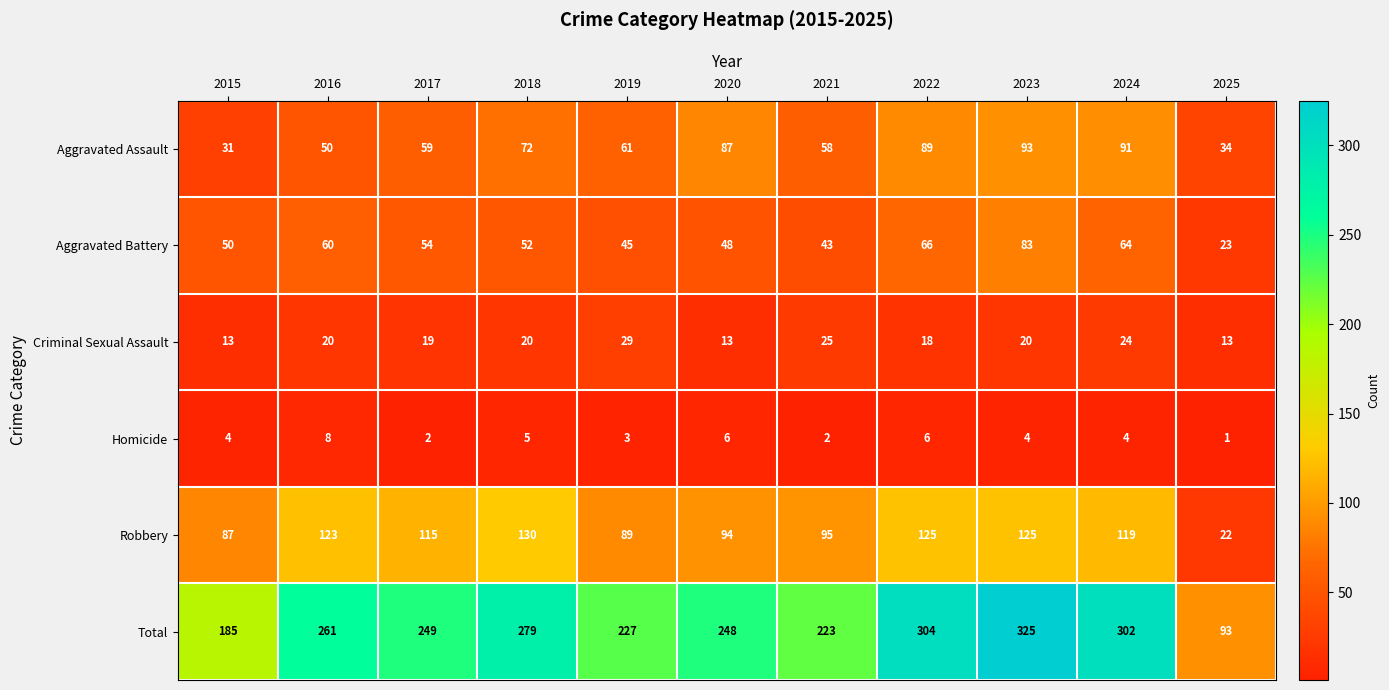

What is the difference between the maximum and minimum values in the Criminal Sexual Assault series?

16